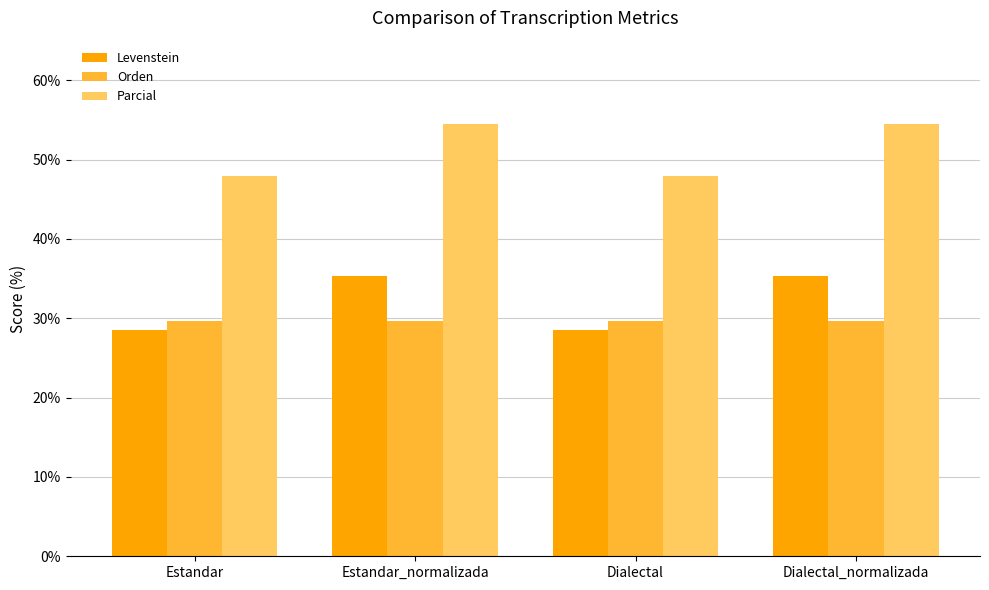

Are the bars grouped side by side (vs. stacked)?

Yes